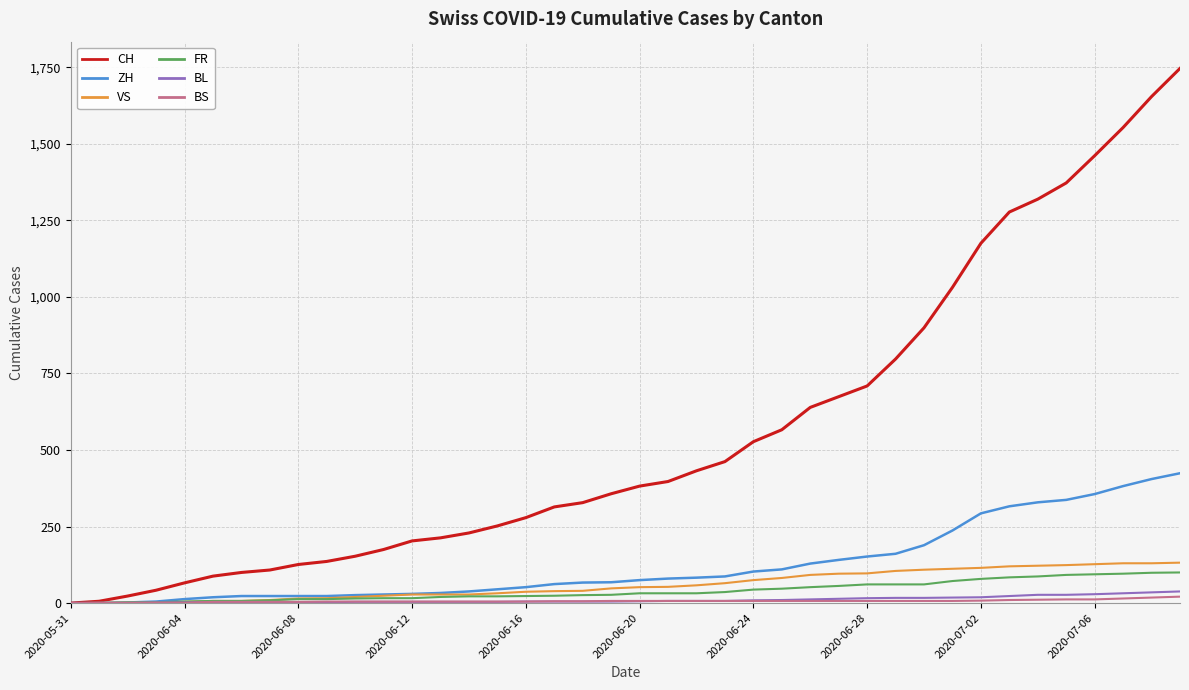

Which series has the largest total across all categories?

CH